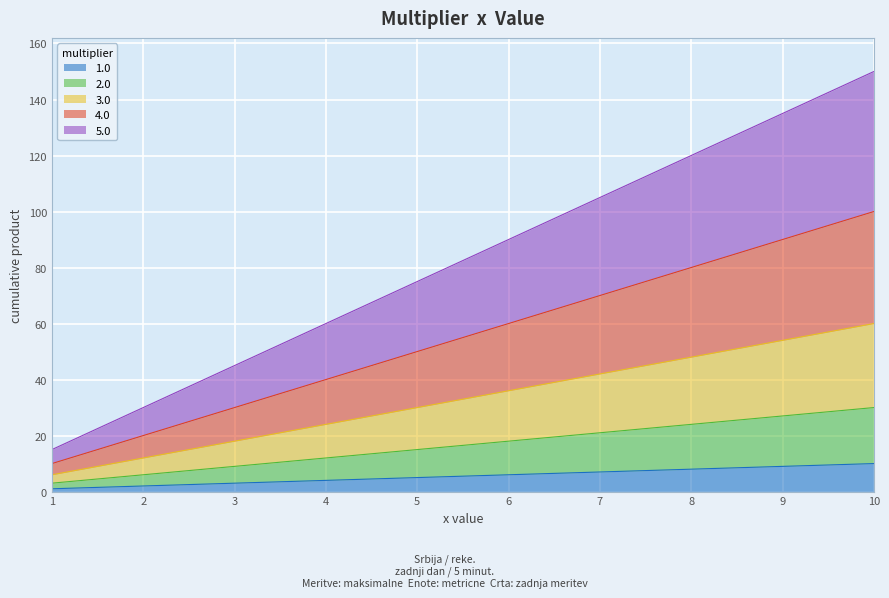

What is the spread (max minus min) of values at 7?

98